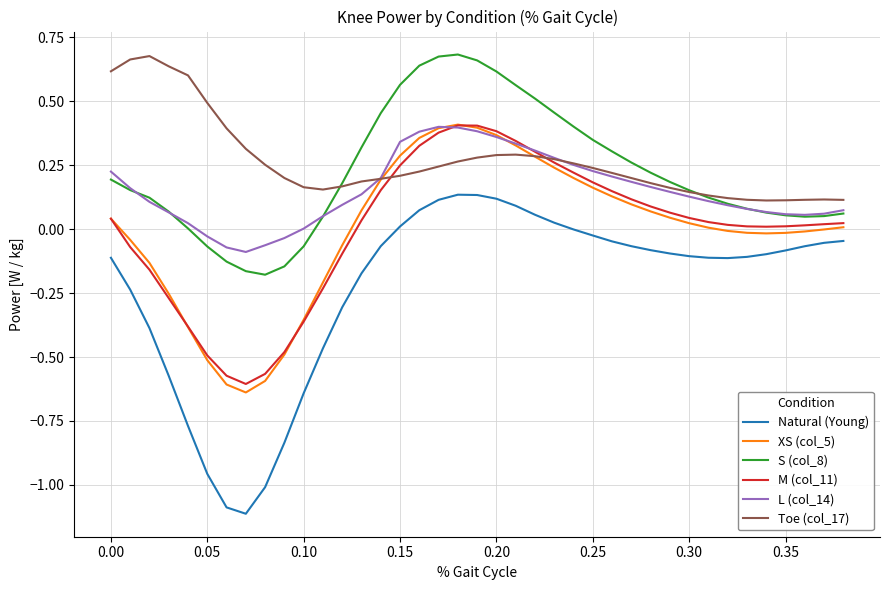

Which series ends up on top after the final intersection of L (col_14) and M (col_11)?

L (col_14)